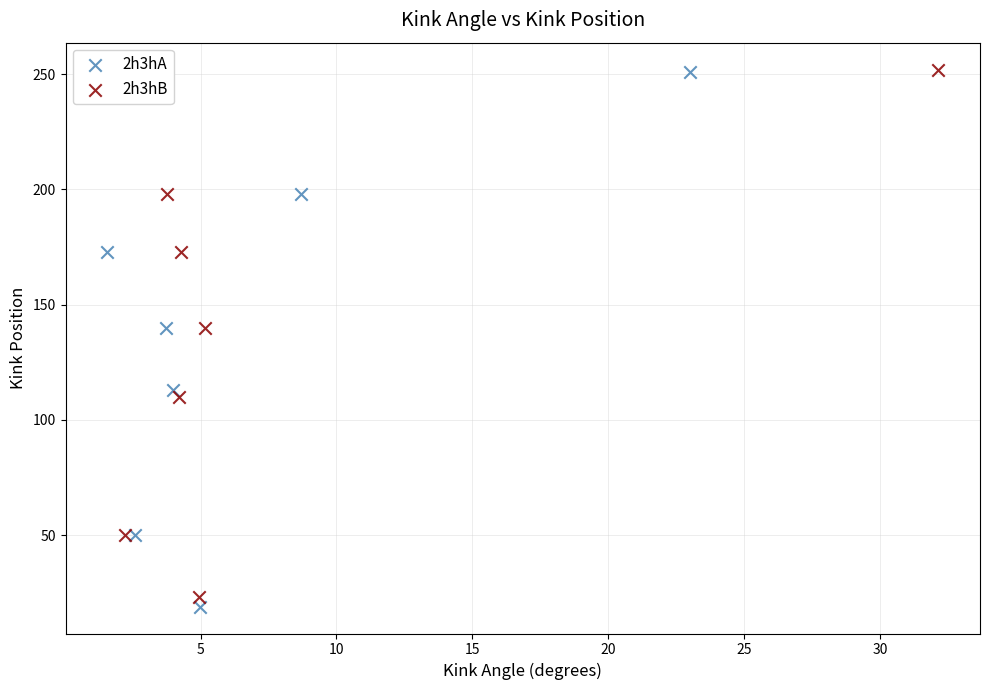

Which series has the widest spread of Y values?

2h3hA